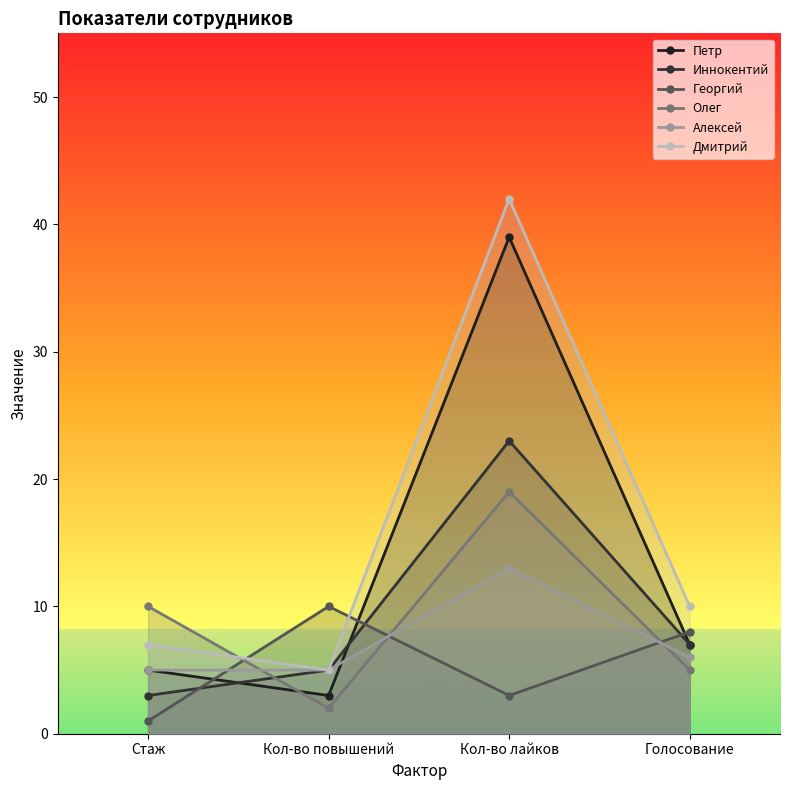

Between Голосование and Кол-во лайков, which is larger?

Кол-во лайков